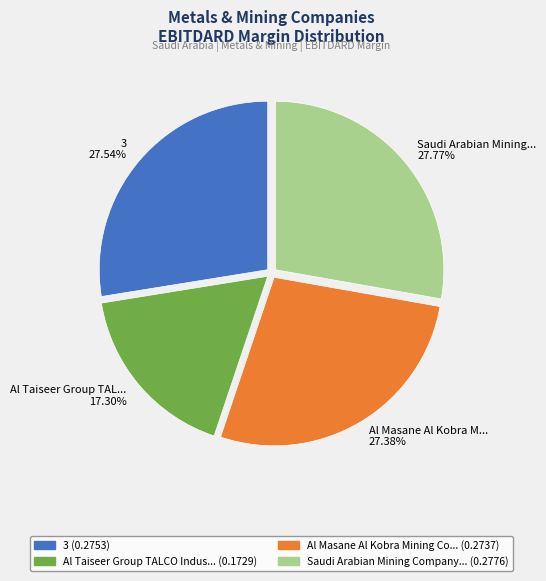

Is there a majority slice in this chart?

No